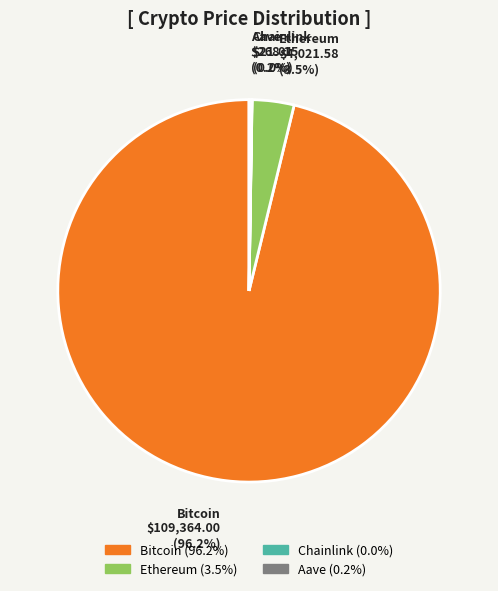

Which slice is the largest?

Bitcoin